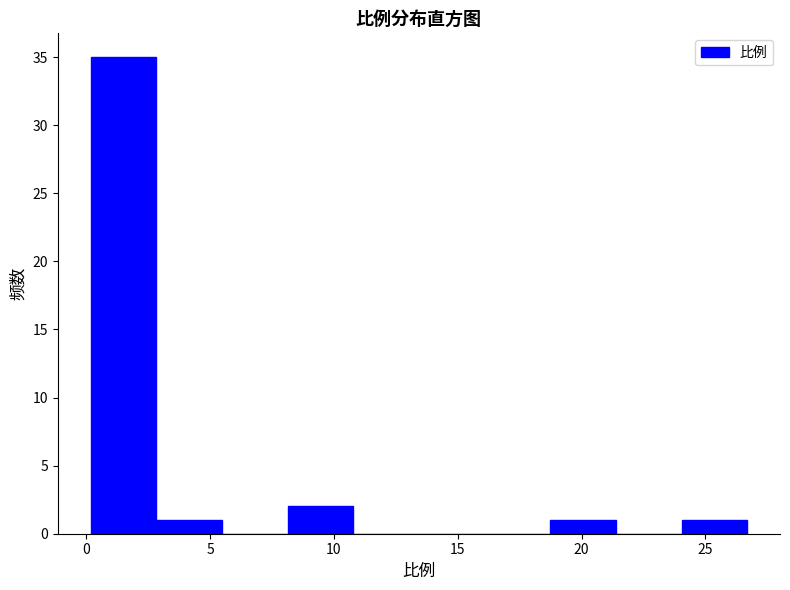

Reading left to right, list every bar in this chart as the range it spans on the x-axis followed by its height. Neither the bar edges nor the heights are printed on the chart, so give them approximately, as read against the axes.

0.0 to 3.0: 35
3.0 to 5.5: 1
5.5 to 8.0: 0
8.0 to 11.0: 2
11.0 to 13.5: 0
13.5 to 16.0: 0
16.0 to 18.5: 0
18.5 to 21.5: 1
21.5 to 24.0: 0
24.0 to 26.5: 1